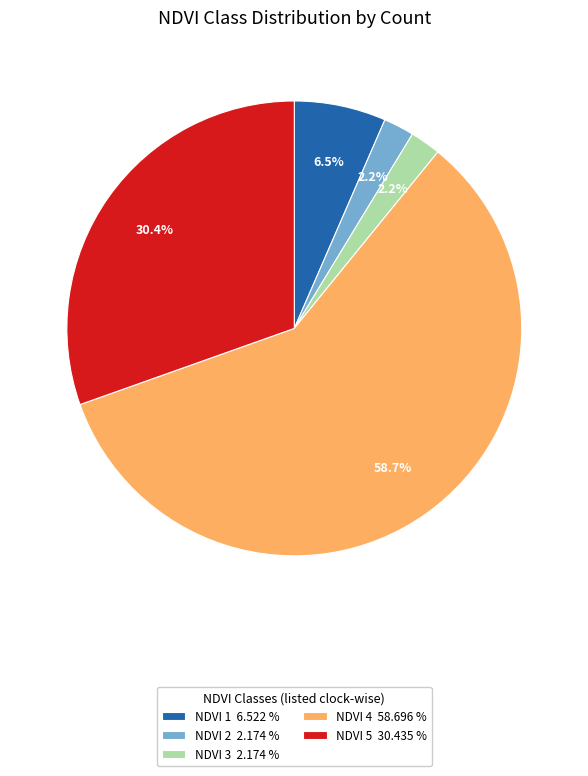

Is there any slice that represents more than half of the pie?

Yes